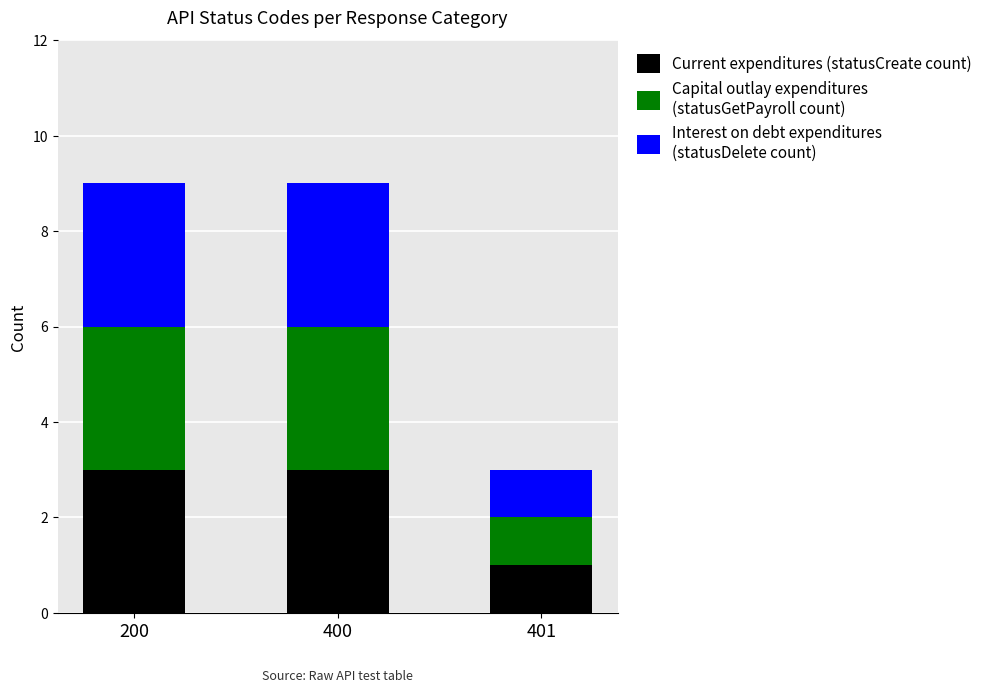

Count the number of categories in the chart.

3